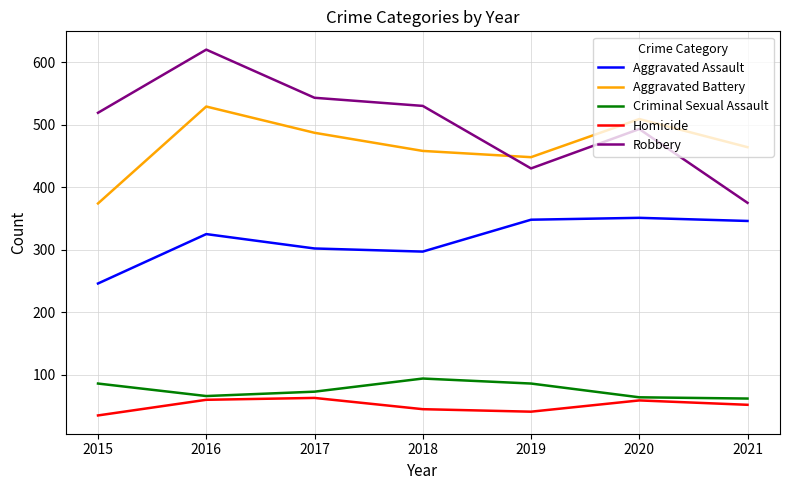

True or false: Aggravated Assault has a value of 297 at 2018.

True